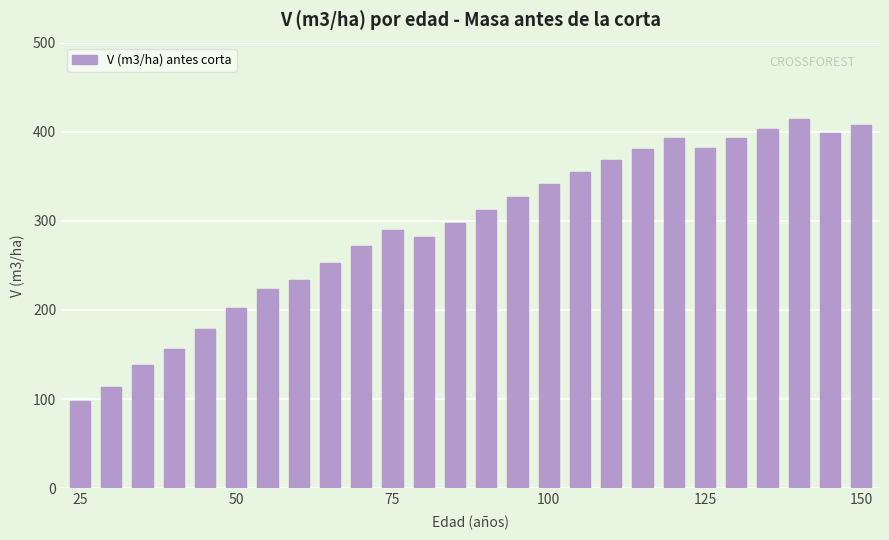

What is the greatest value displayed?

413.9